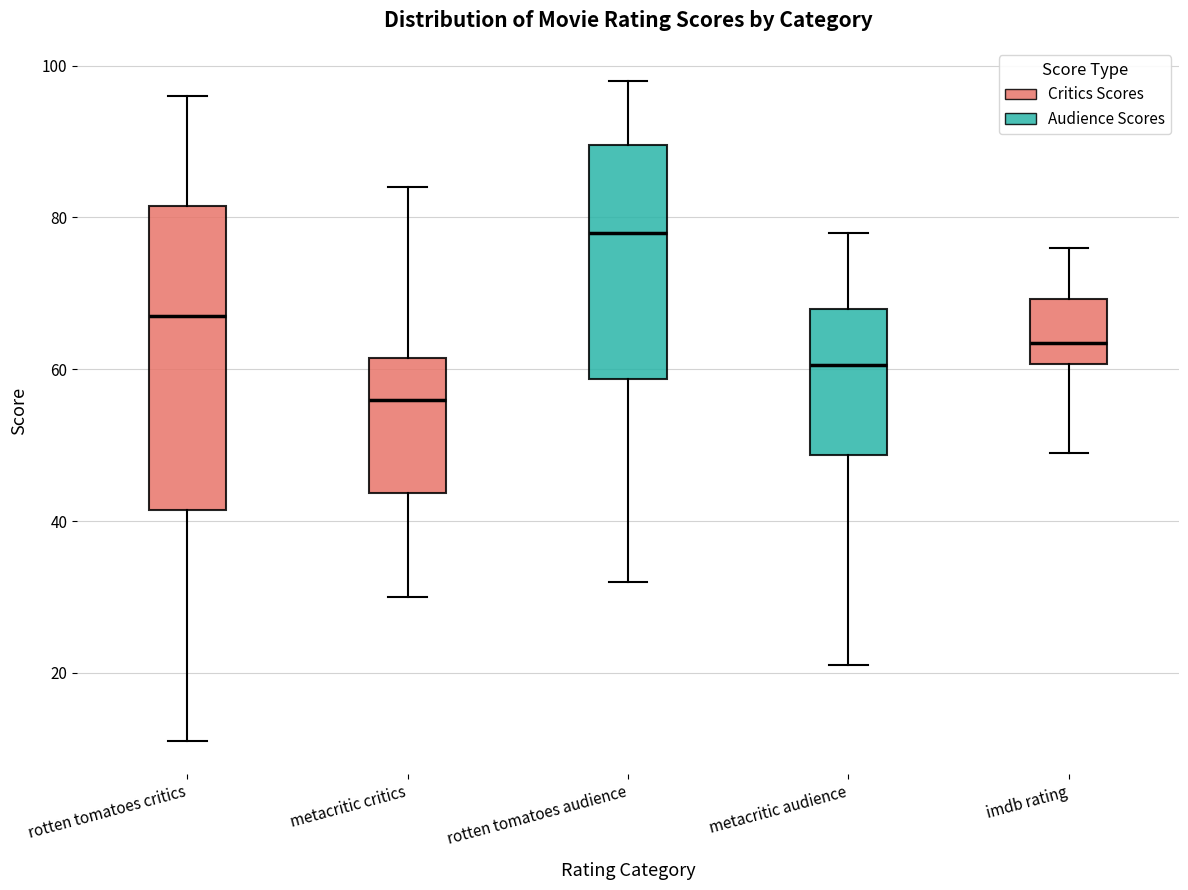

Which box is the tallest, from its lower edge to its upper edge?

rotten tomatoes critics